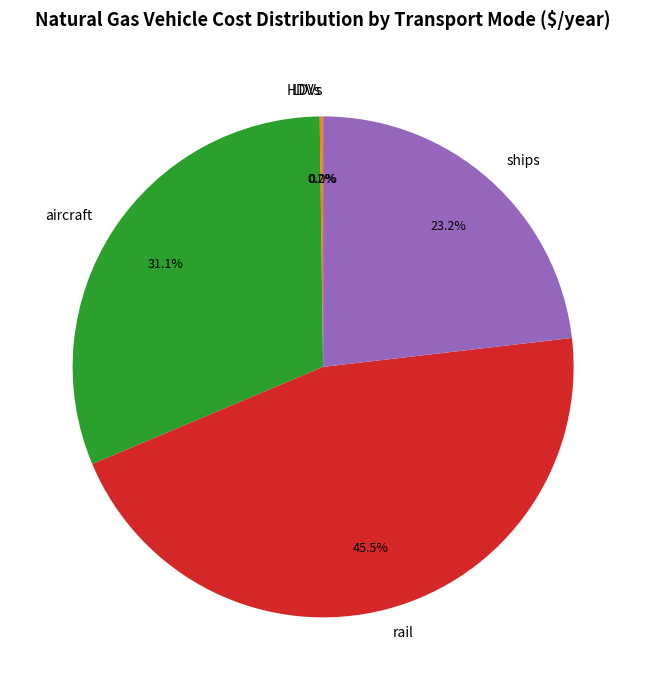

What portion of the pie excludes rail?

54.5%